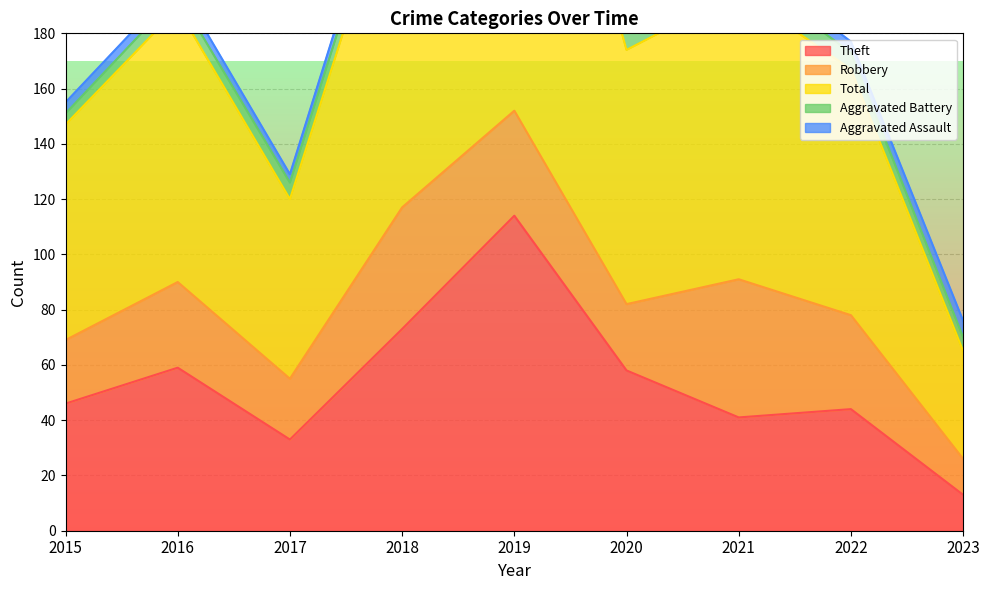

The Robbery series shows 24 at 2020. True or false?

True